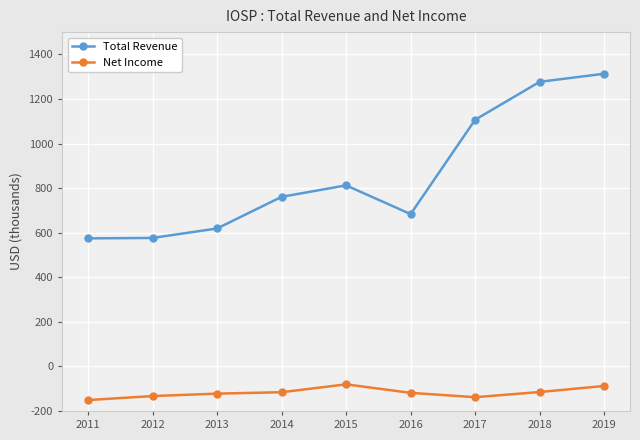

True or false: Total Revenue and Net Income cross at least once.

False